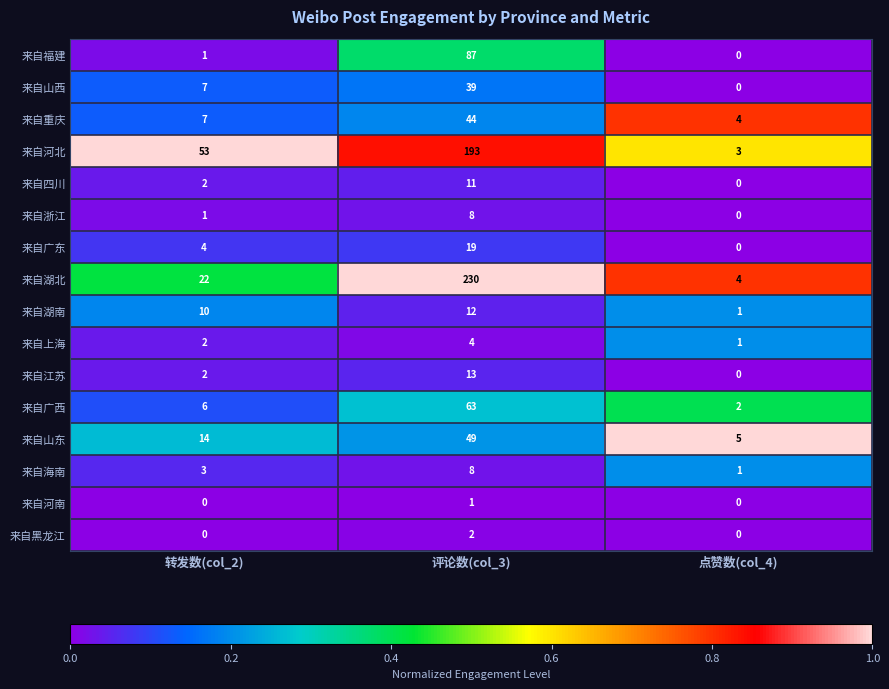

How many distinct data groups are displayed?

16